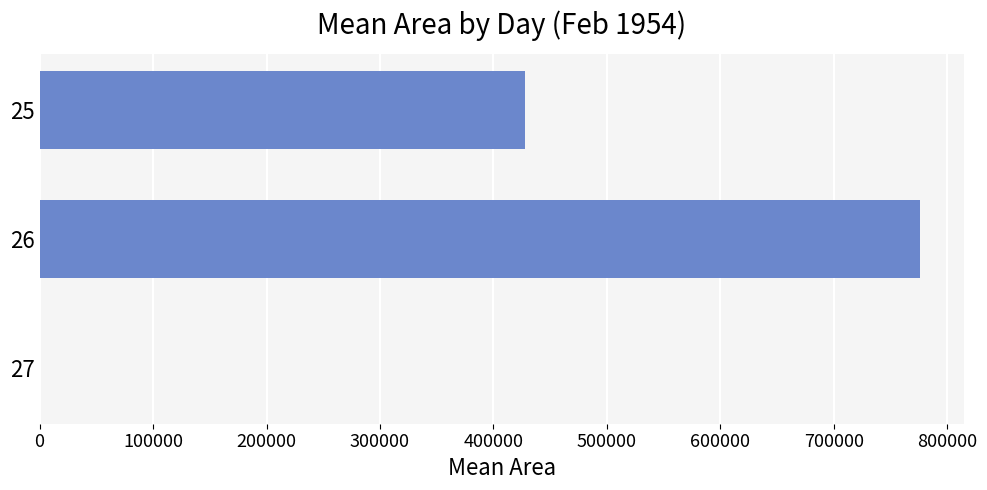

Reading bottom to top, transcribe all the data shown in this chart.

27=0.0	26=775700.6	25=427812.5